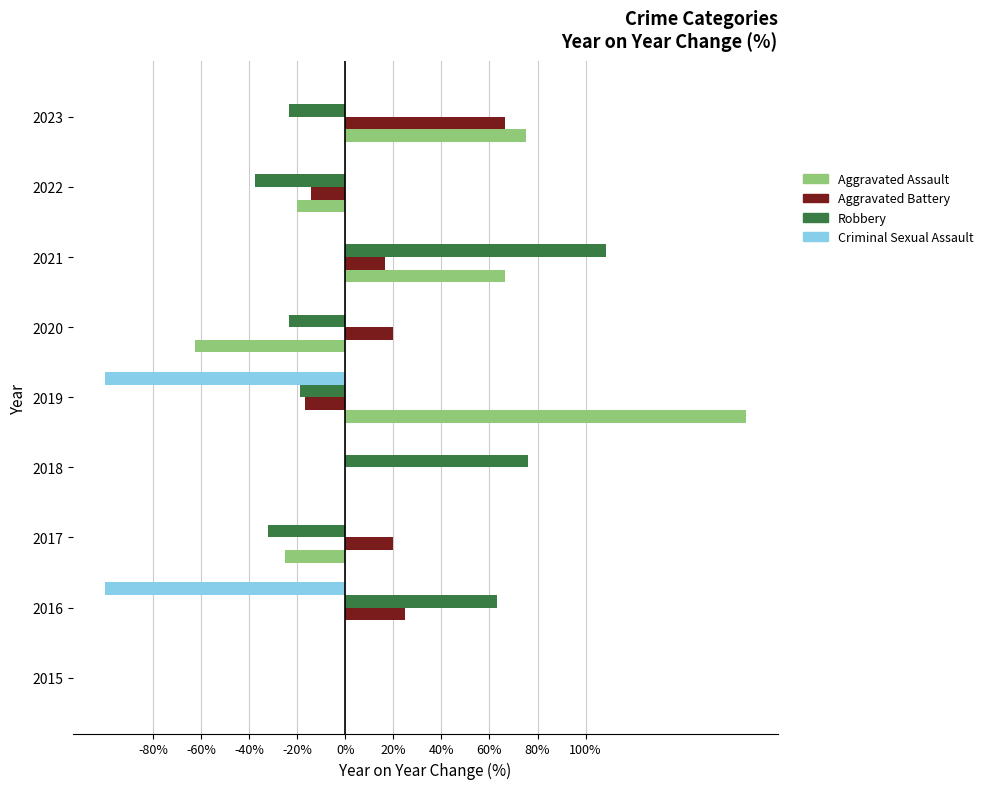

Is it true that Criminal Sexual Assault equals -100.0 at 2016?

True